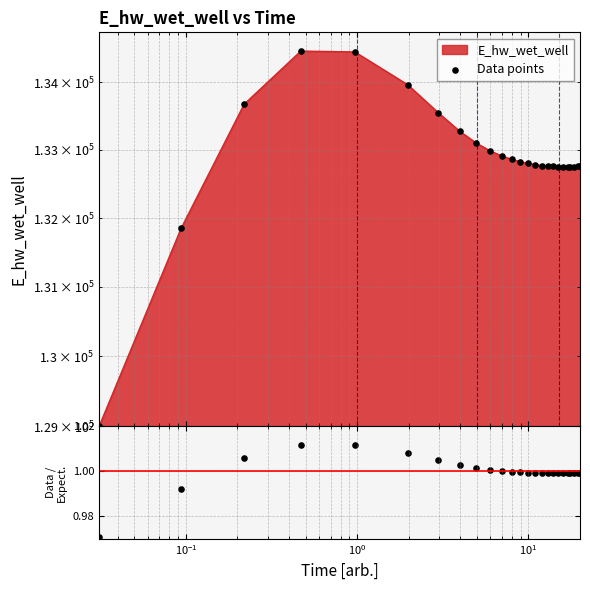

At how many categories does at least one series exceed 128060?

25